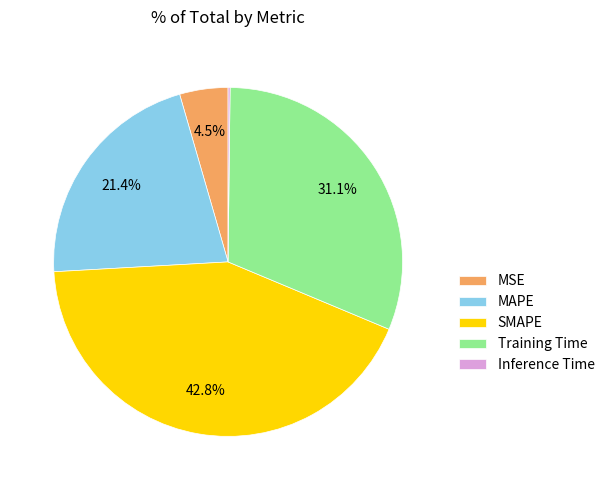

To the nearest percent, what portion does SMAPE represent?

43%